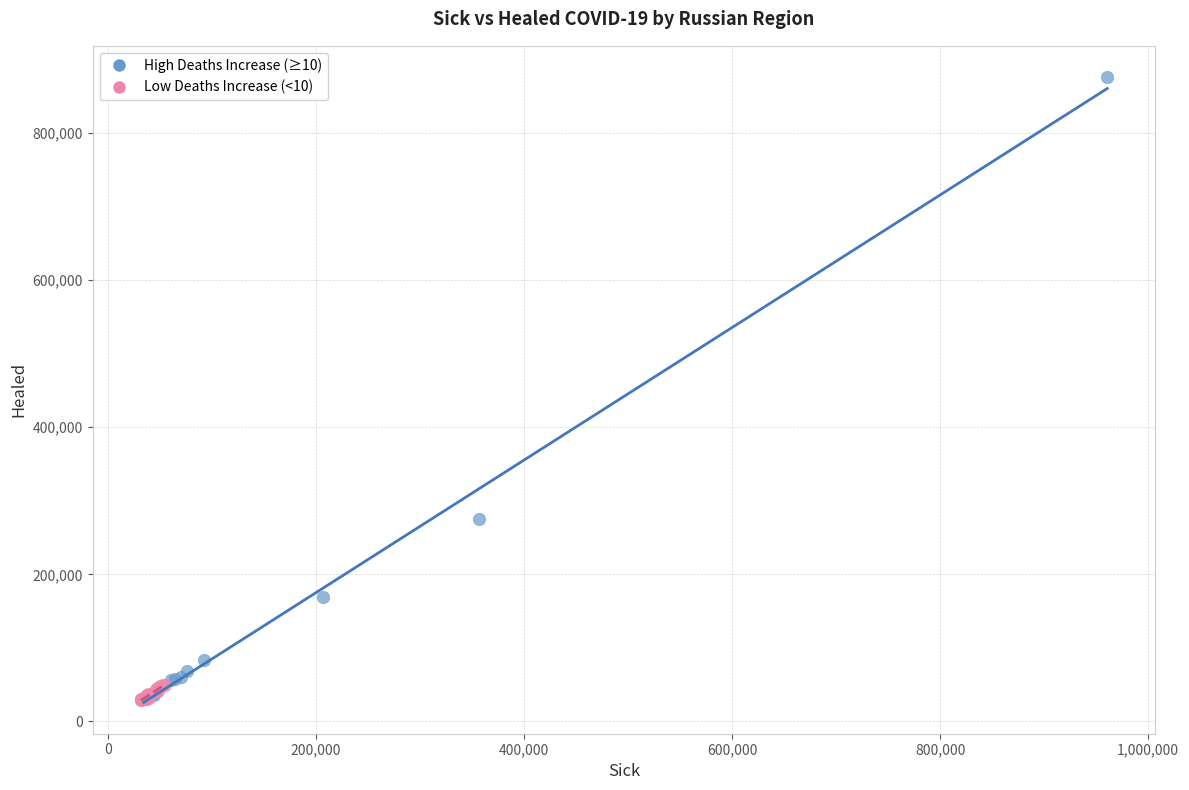

Which series has the widest spread of Y values?

High Deaths Increase (≥10)